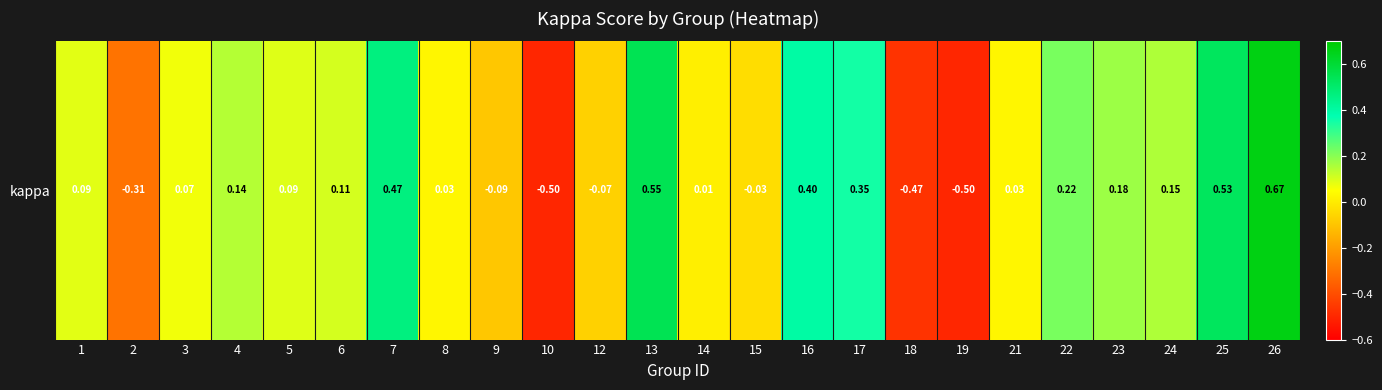

How many negative values are there?

7